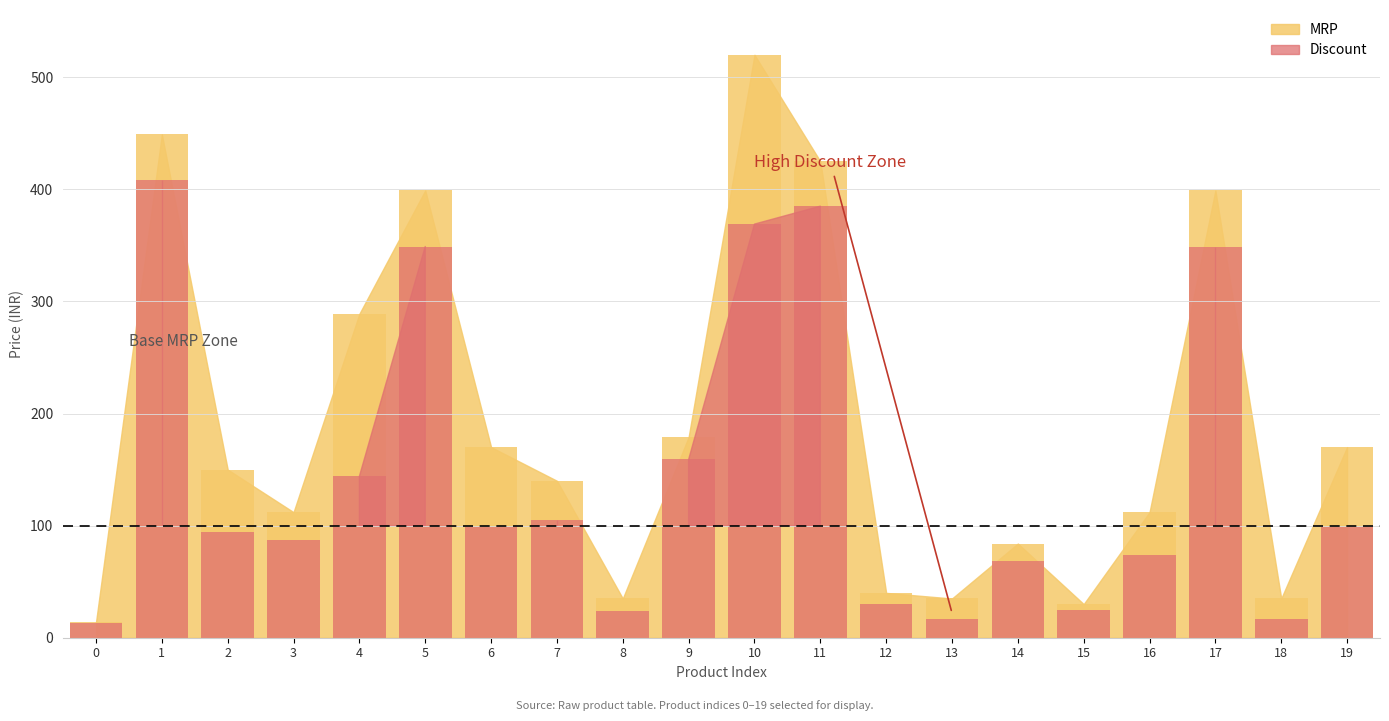

How many data points in Discount are above 99?

8